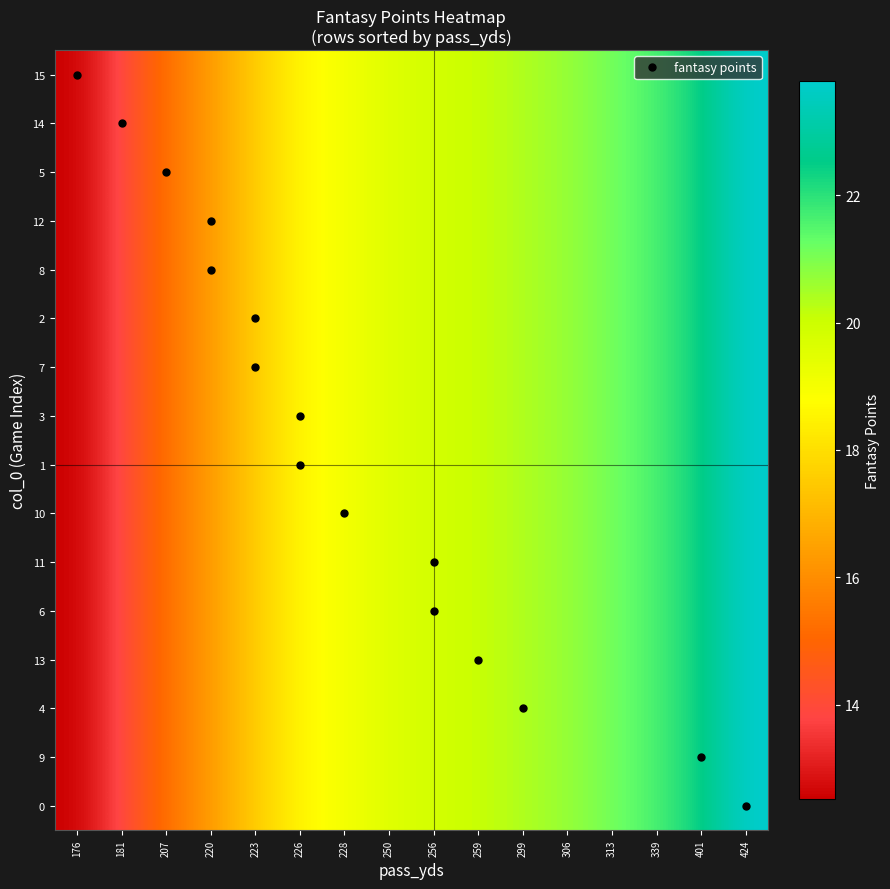

How many data points does each series have?

16